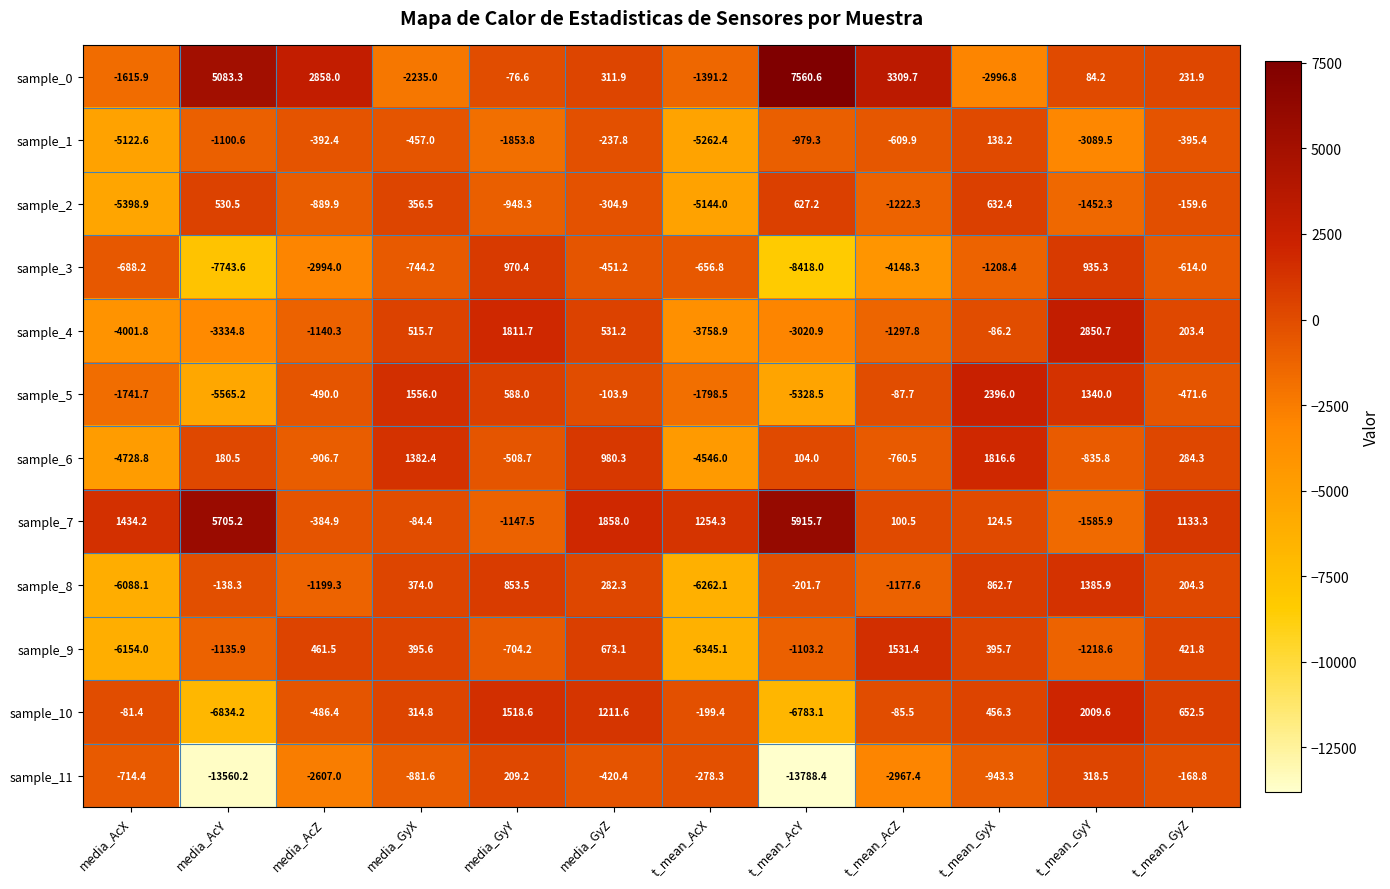

How many positive values does the sample_6 series have?

6